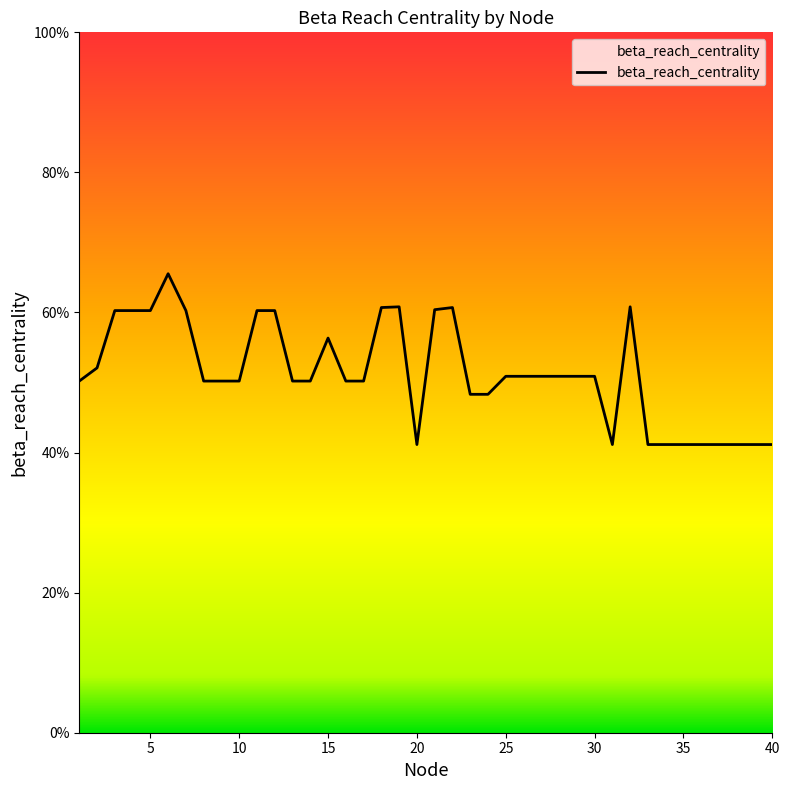

What is the greatest value displayed?

0.7